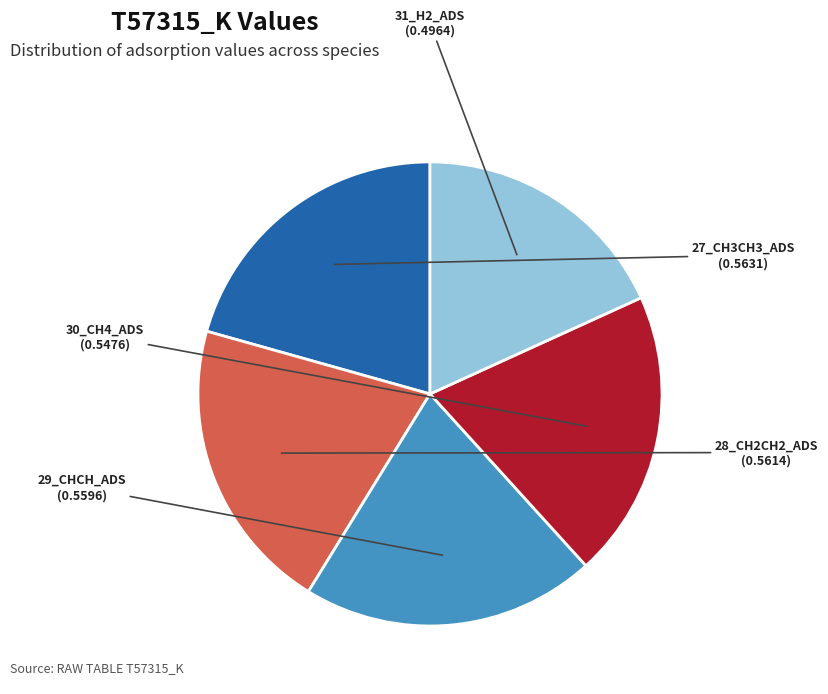

Is it true that 27_CH3CH3_ADS is 21% of the pie?

True